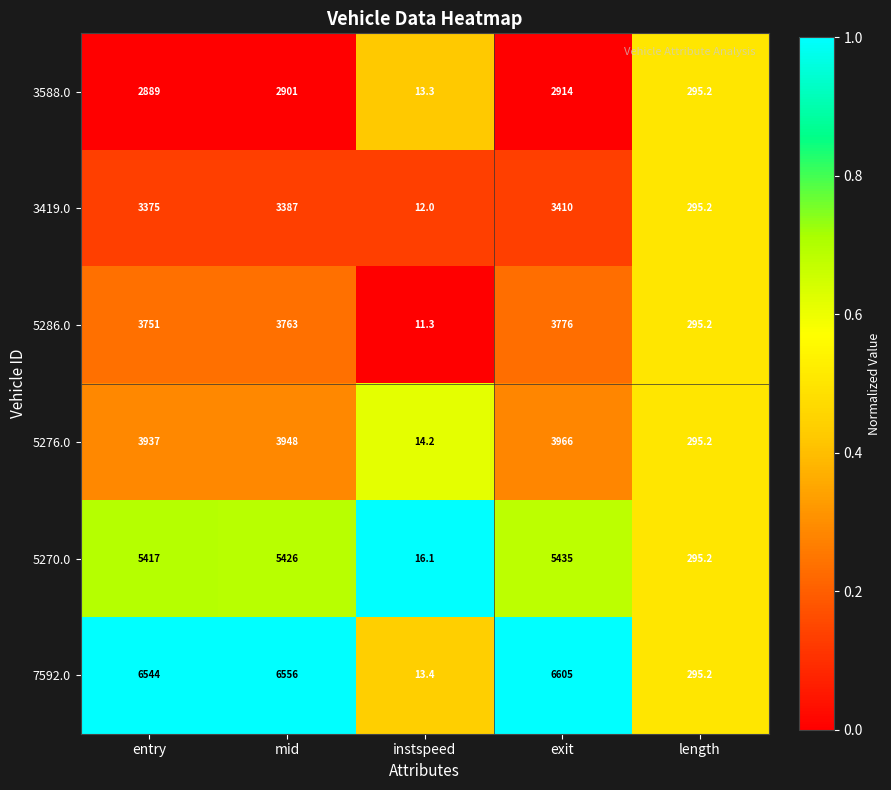

Which series has the largest total across all categories?

7592.0